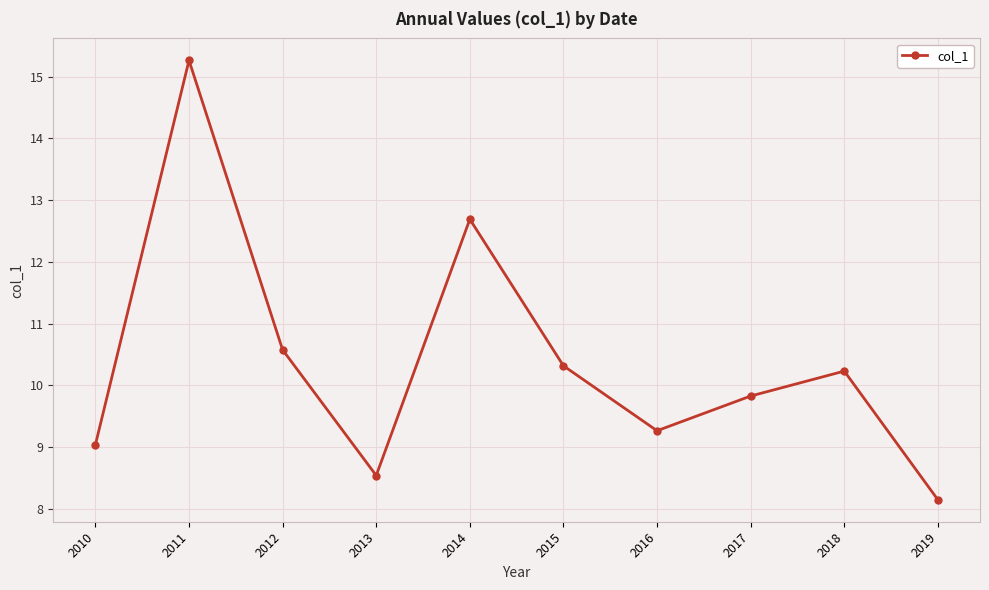

Does the chart have visible grid lines?

Yes